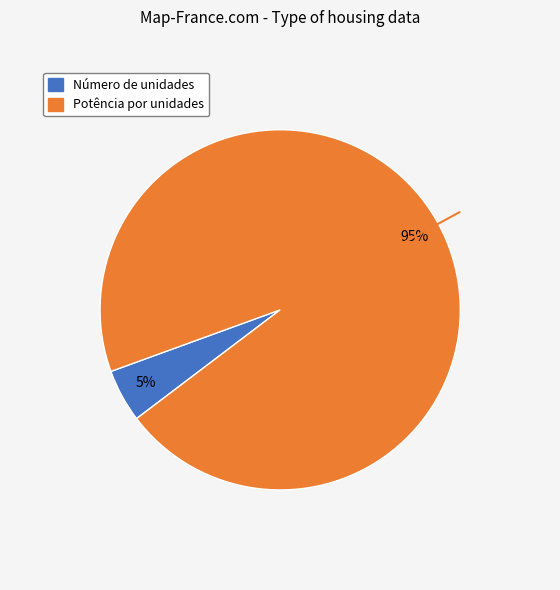

To the nearest percent, what is the difference between the largest and smallest slice percentages?

90%